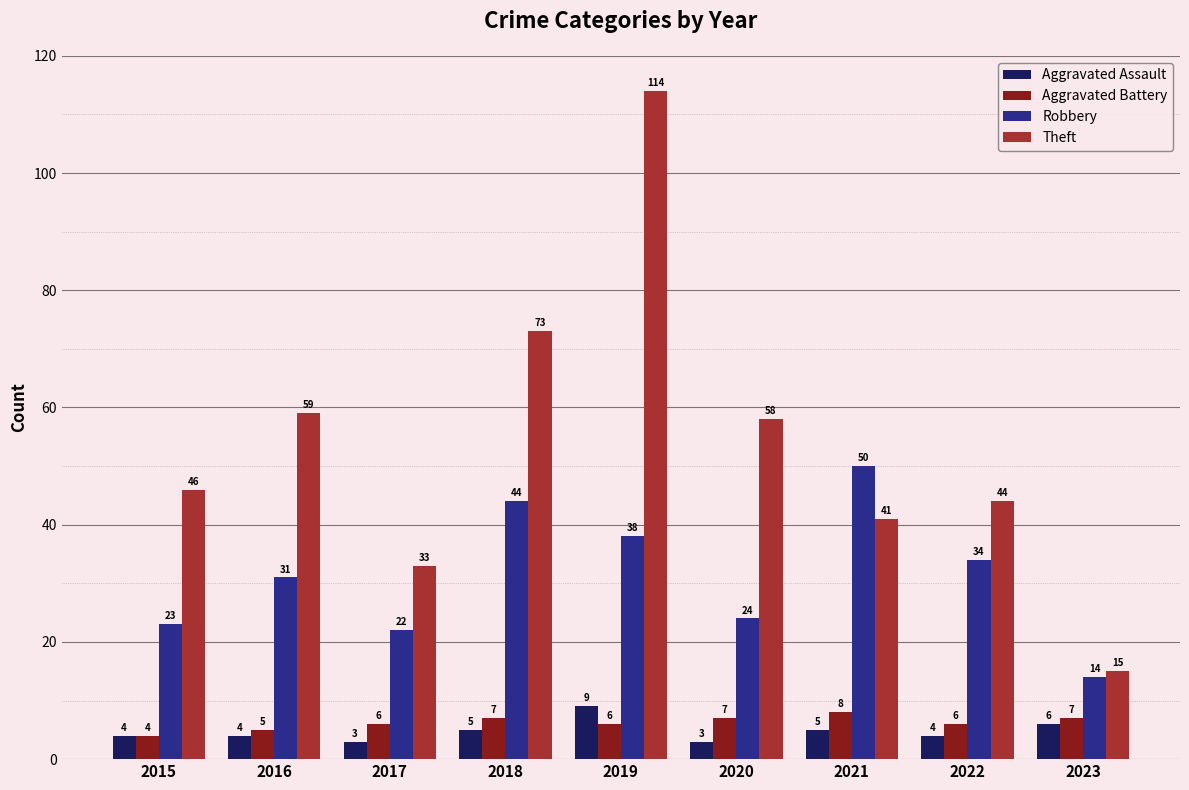

The value of Theft at 2021 is 17. True or false?

False